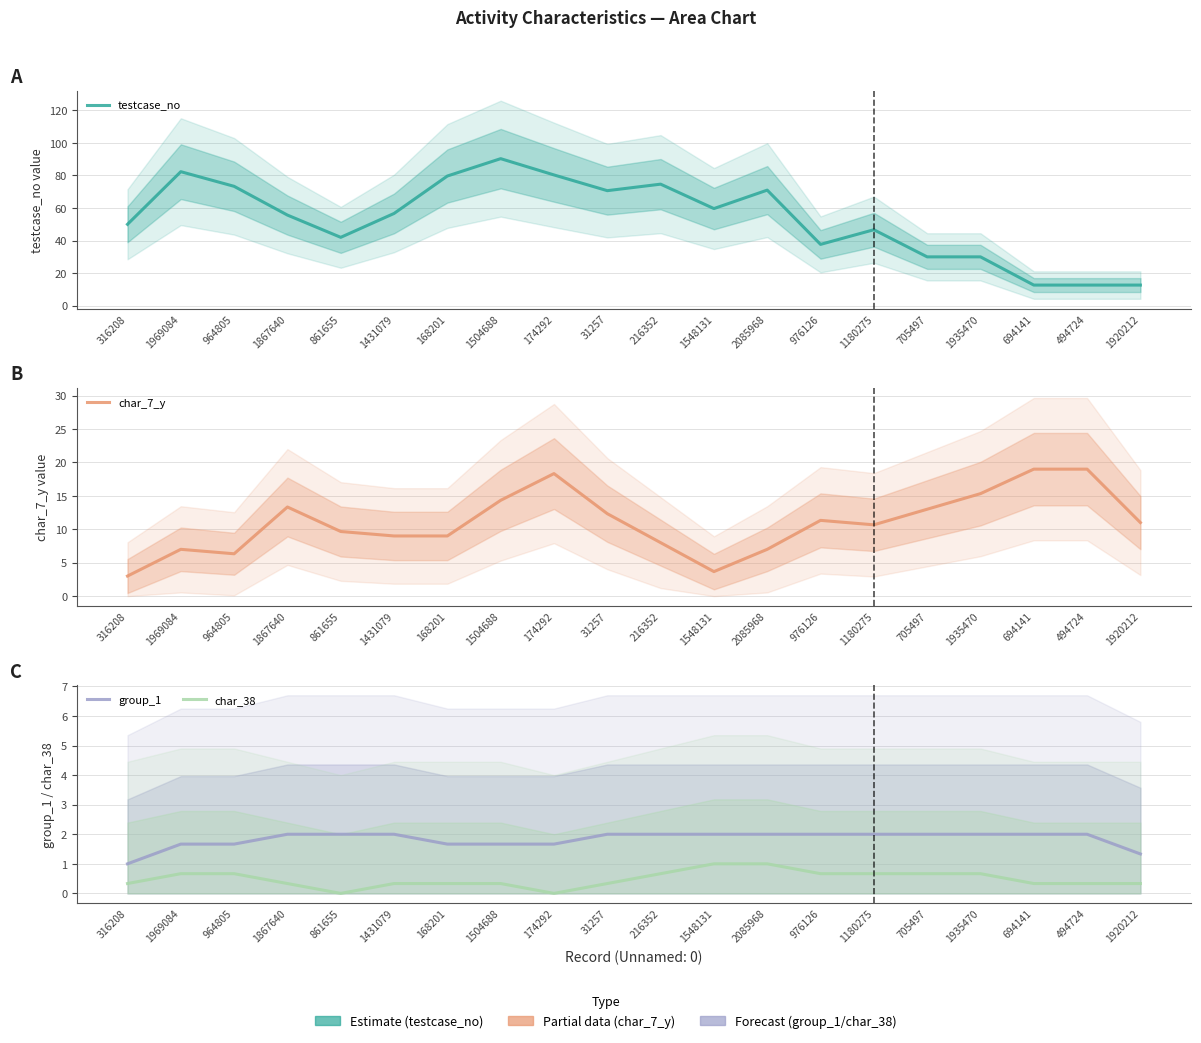

True or false: testcase_no has a value of 50.4 at 1504688.

False